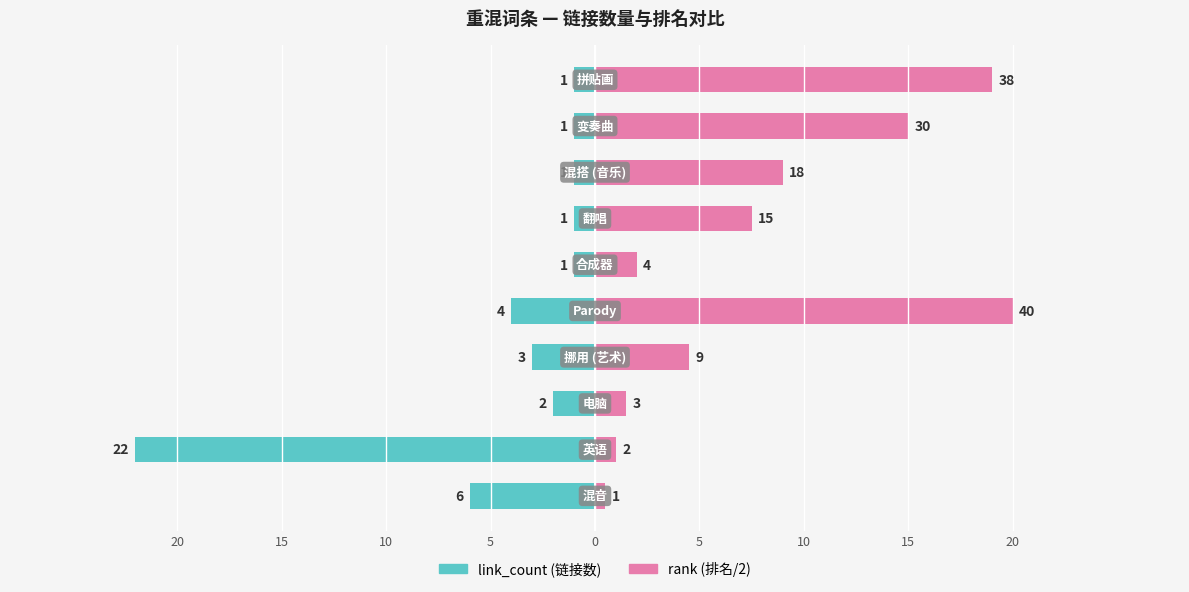

How many data points in link_count are less than -1?

5